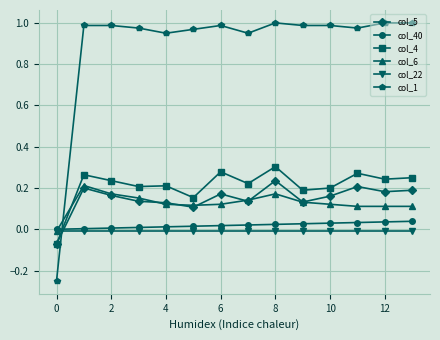

After their last crossing, which series has the higher values: col_40 or col_1?

col_1